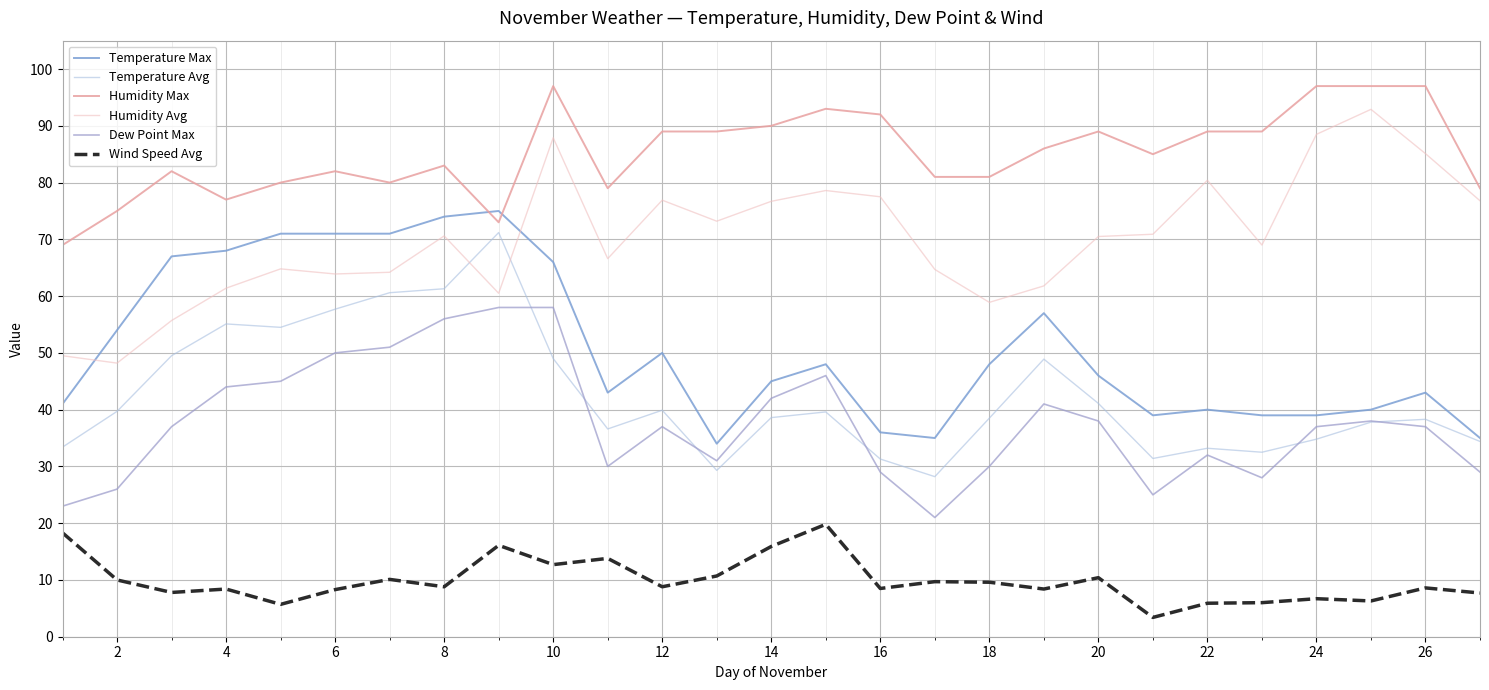

At how many categories does at least one series exceed 62?

27